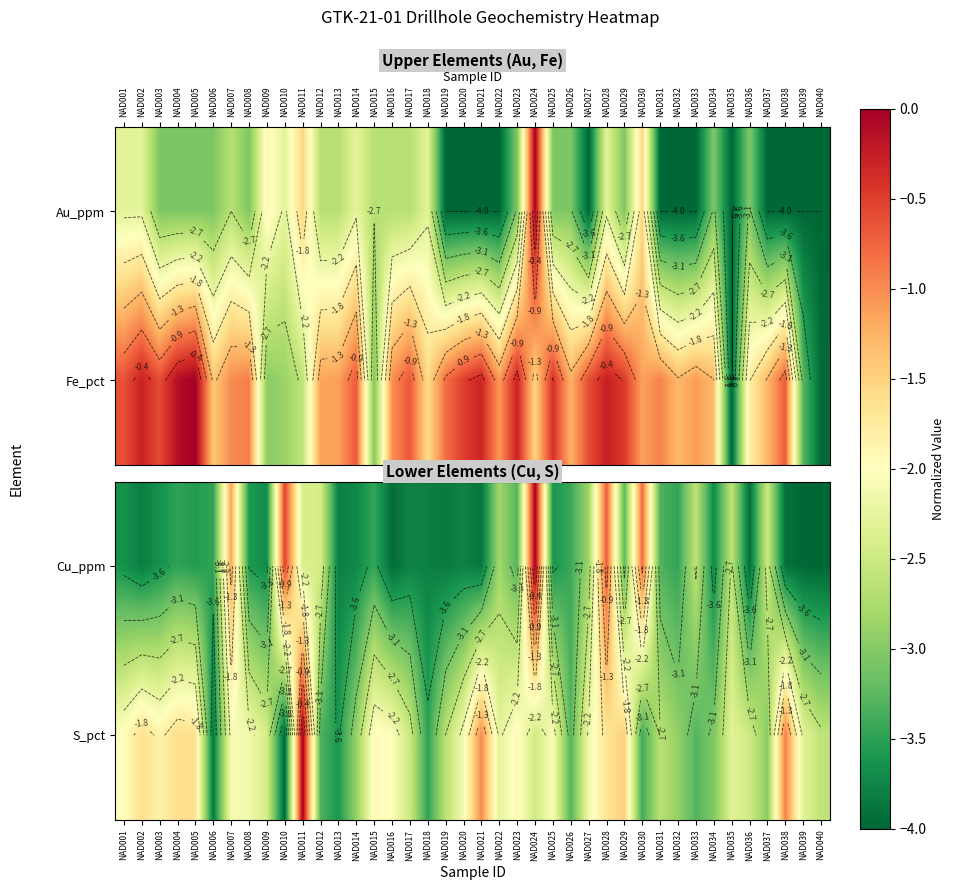

The value of Cu_ppm at NAD011 is -1.2. True or false?

False